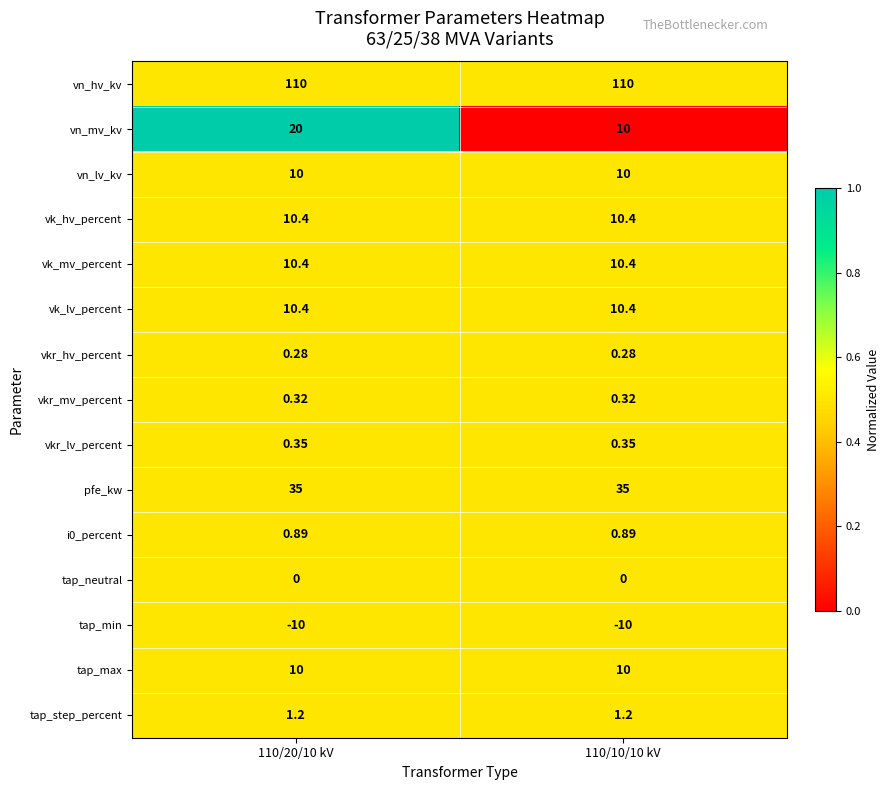

Is the value of tap_min at 110/20/10 kV greater than the value of tap_step_percent at 110/20/10 kV?

No